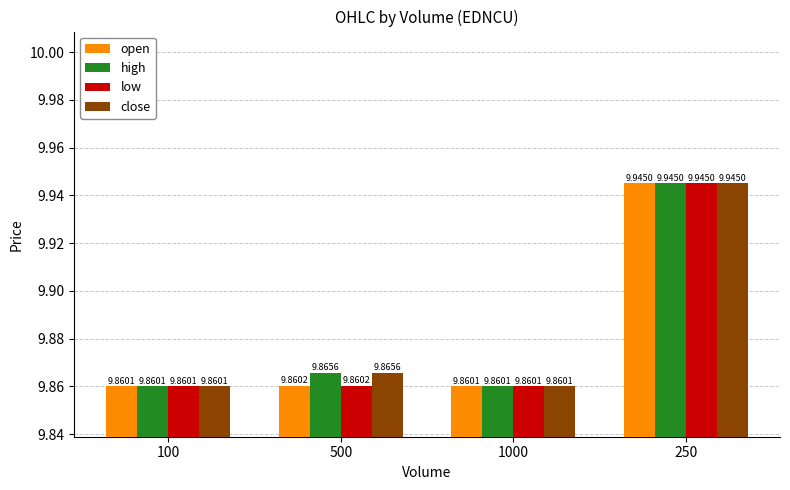

At which category does the chart reach its peak across all series?

250